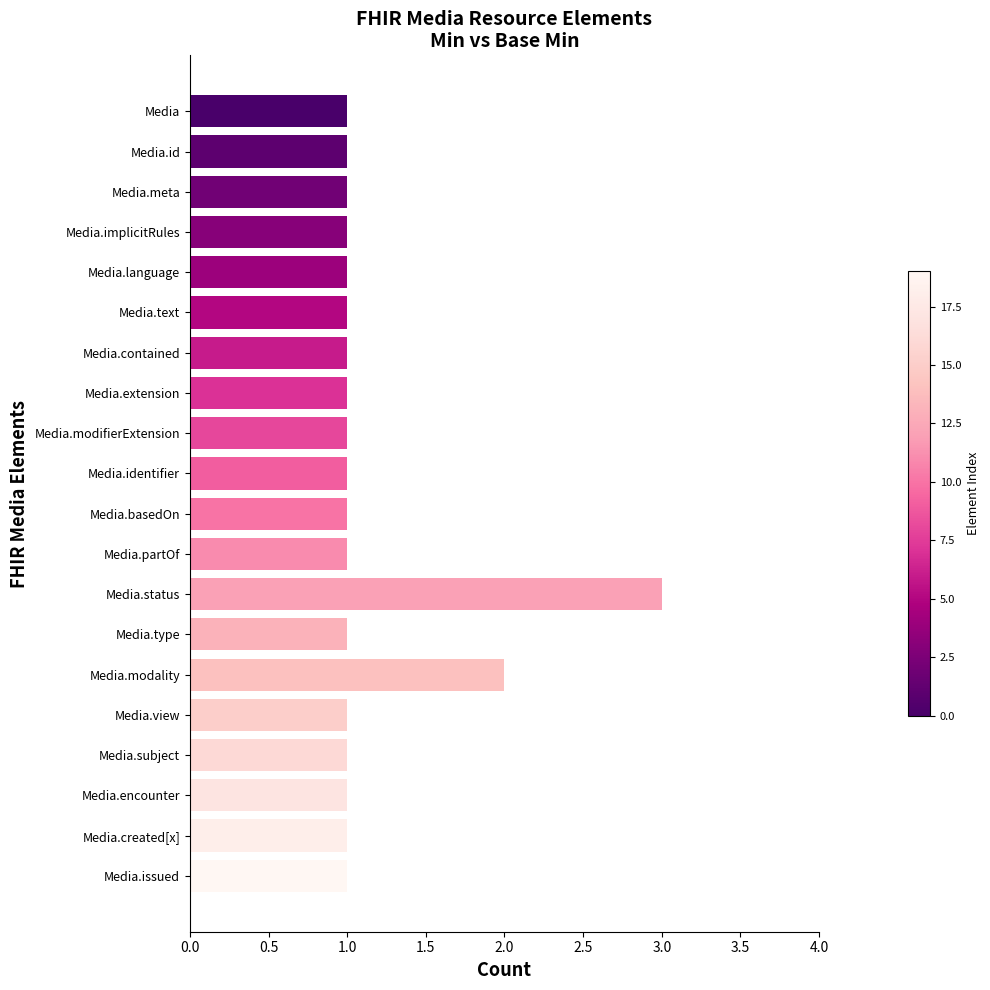

What is the ratio of the value at Media.view to the value at Media.partOf?

1.0